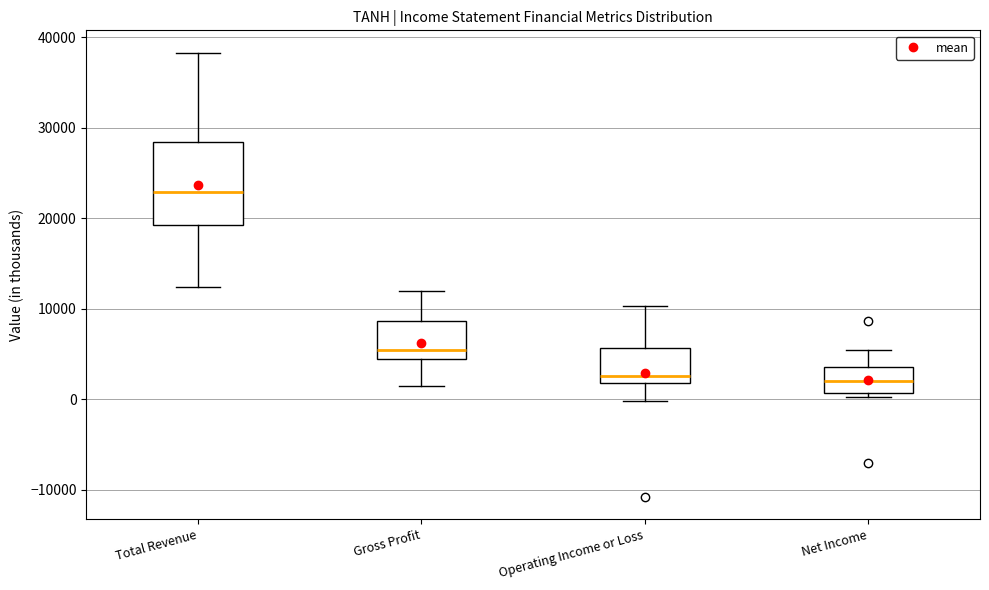

Where does the median line of the box for Total Revenue sit on the y-axis? The values are not printed on the chart, so give them approximately, as read against the axis.

23000